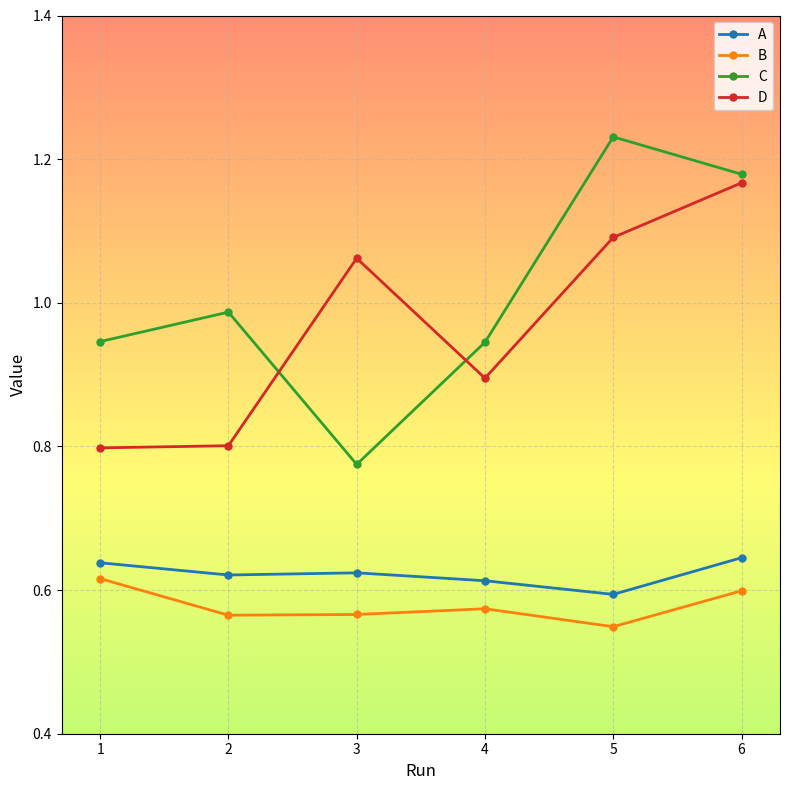

Which series has the largest total across all categories?

C